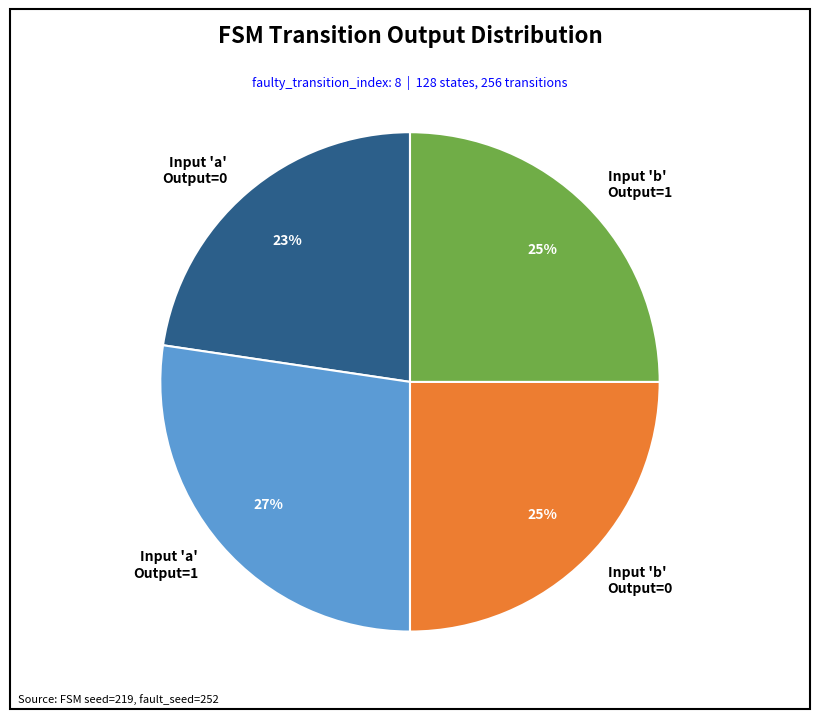

What is the ratio of the value at Input 'b' Output=1 to the value at Input 'a' Output=0?

1.1